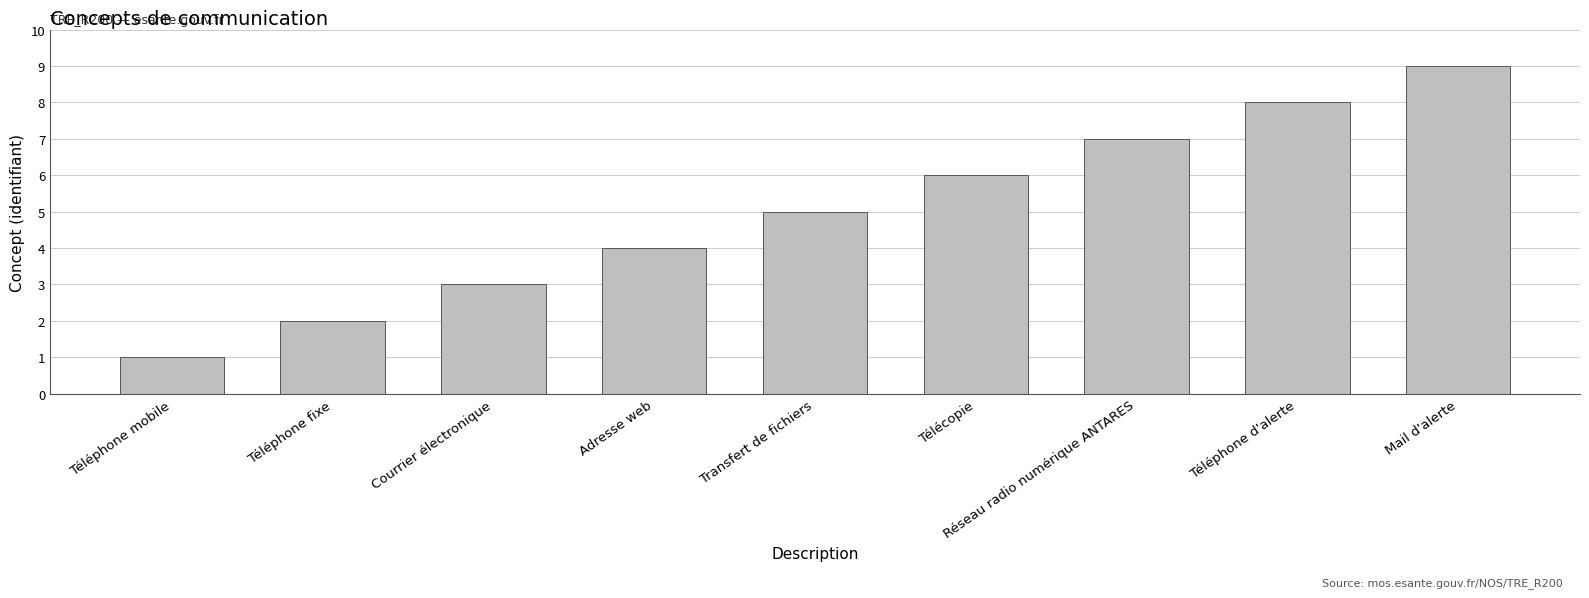

What position from the left is Mail d'alerte?

9